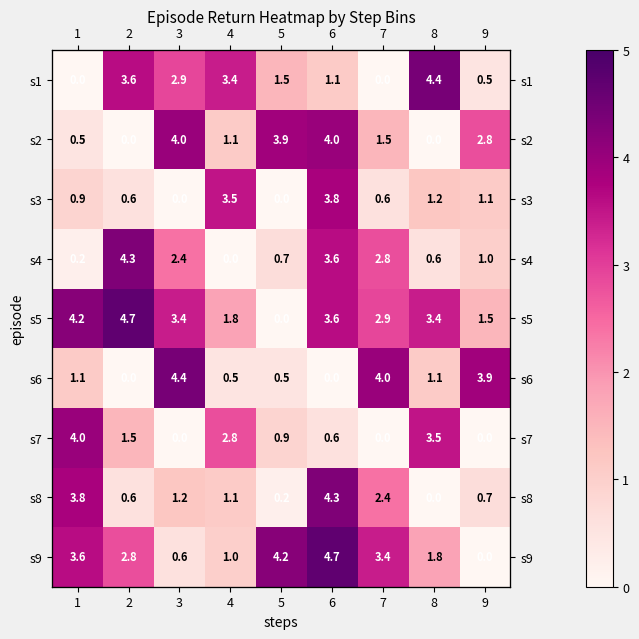

What is the total value across all series at 8?

16.0